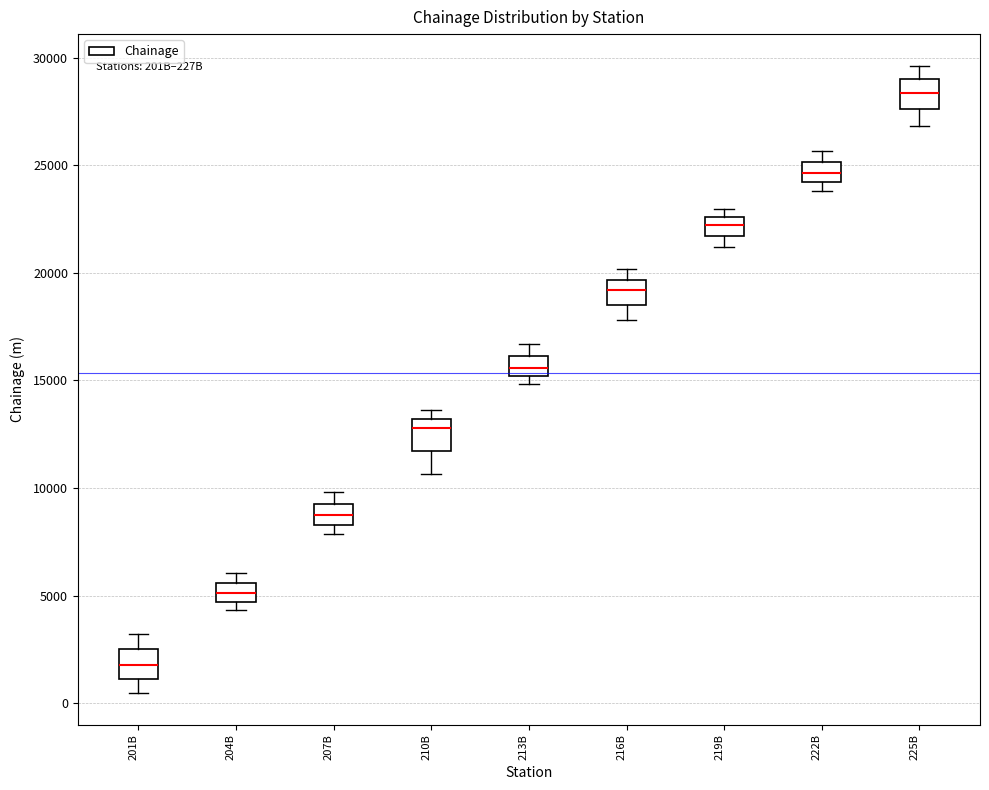

Reading left to right, transcribe this box plot: for each box, give where its median line is, the range the box spans, and where its two whiskers end, as read against the y-axis. The values are not printed on the chart, so give them approximately, as read against the axis.

201B: median 2000, box 1000 to 2500, whiskers 500 to 3000
204B: median 5000, box 4500 to 5500, whiskers 4500 (just below the box's lower edge) to 6000
207B: median 8500 (inside the box), box 8500 to 9500, whiskers 8000 to 10000
210B: median 13000 (just below the box's upper edge), box 11500 to 13000, whiskers 10500 to 13500
213B: median 15500, box 15000 to 16000, whiskers 15000 (just below the box's lower edge) to 16500
216B: median 19000, box 18500 to 19500, whiskers 18000 to 20000
219B: median 22000, box 21500 to 22500, whiskers 21000 to 23000
222B: median 24500, box 24000 to 25000, whiskers 24000 (just below the box's lower edge) to 25500
225B: median 28500, box 27500 to 29000, whiskers 27000 to 29500